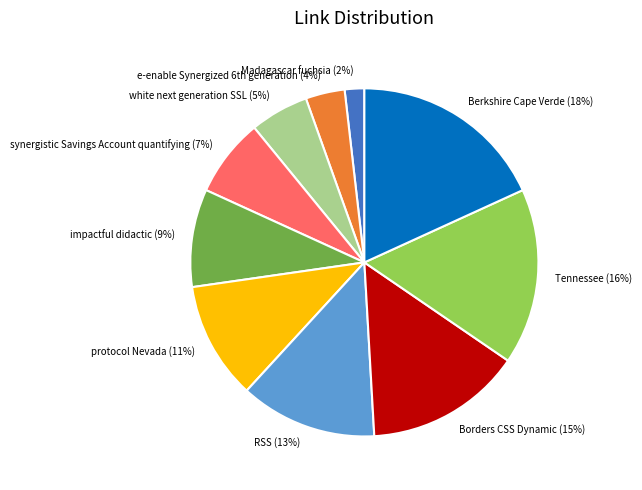

Do synergistic Savings Account quantifying and impactful didactic together represent more than half of the pie?

No